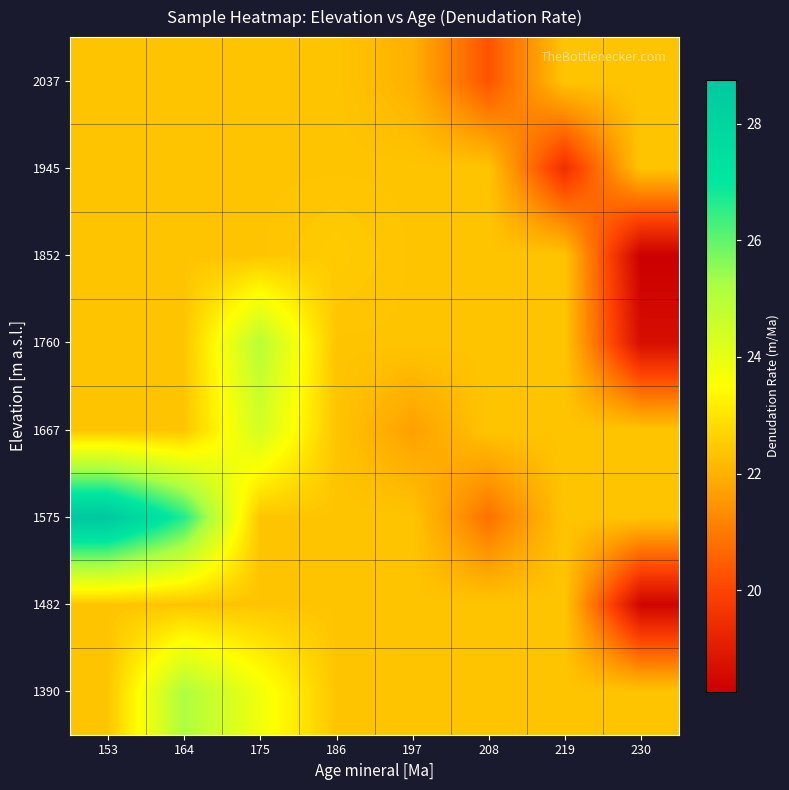

Reading left to right, transcribe all the data shown in this chart.

1390: 153=22.4	164=25.2	175=23.8	186=22.4	197=22.4	208=22.4	219=22.4	230=22.4
1482: 153=22.4	164=22.4	175=22.4	186=22.4	197=22.4	208=22.4	219=22.4	230=18.4
1575: 153=28.8	164=26.7	175=22.4	186=22.4	197=22.4	208=20.8	219=22.4	230=22.4
1667: 153=22.4	164=22.4	175=24.4	186=22.4	197=21.7	208=22.4	219=22.4	230=22.4
1760: 153=22.4	164=22.4	175=25.0	186=22.4	197=22.4	208=22.4	219=22.4	230=18.6
1852: 153=22.4	164=22.4	175=22.4	186=22.5	197=22.4	208=22.4	219=22.4	230=18.2
1945: 153=22.4	164=22.4	175=22.4	186=22.4	197=22.4	208=22.4	219=19.5	230=22.4
2037: 153=22.4	164=22.4	175=22.4	186=22.4	197=22.0	208=20.3	219=22.4	230=22.4